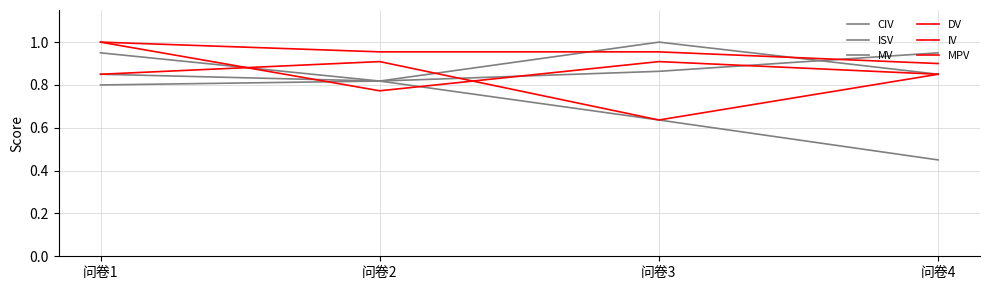

Does the chart display data point markers on the line(s)?

No